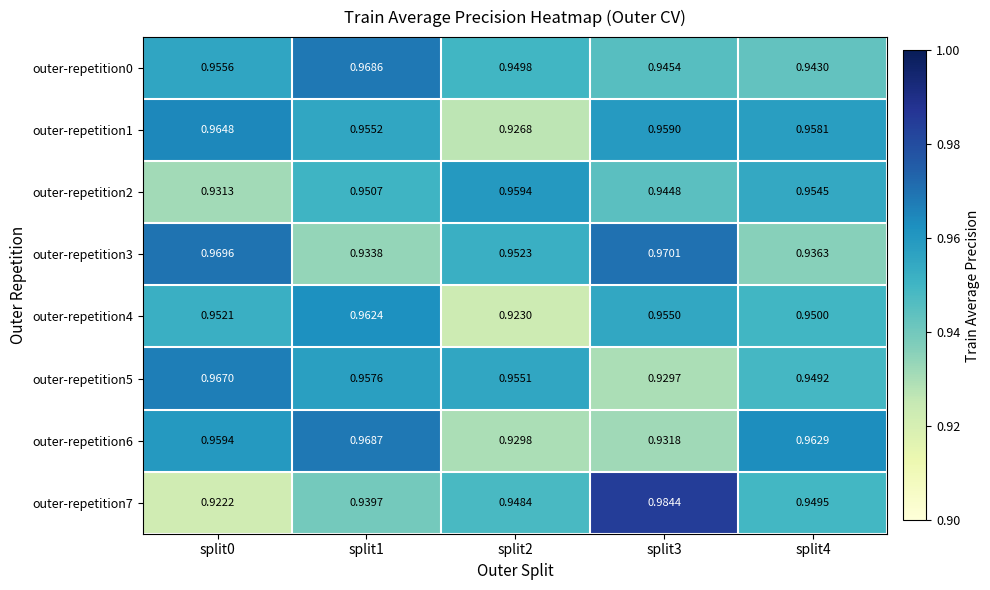

Is the value of outer-repetition4 at split1 greater than the value of outer-repetition5 at split1?

Yes